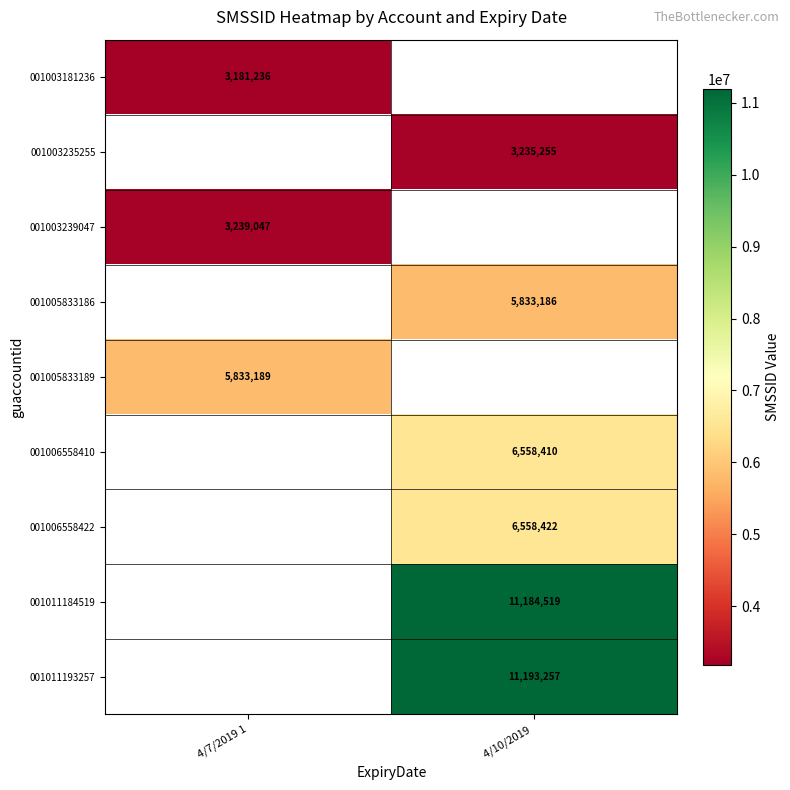

Is it true that 001003181236 equals 3181236 at 4/7/2019 1?

True